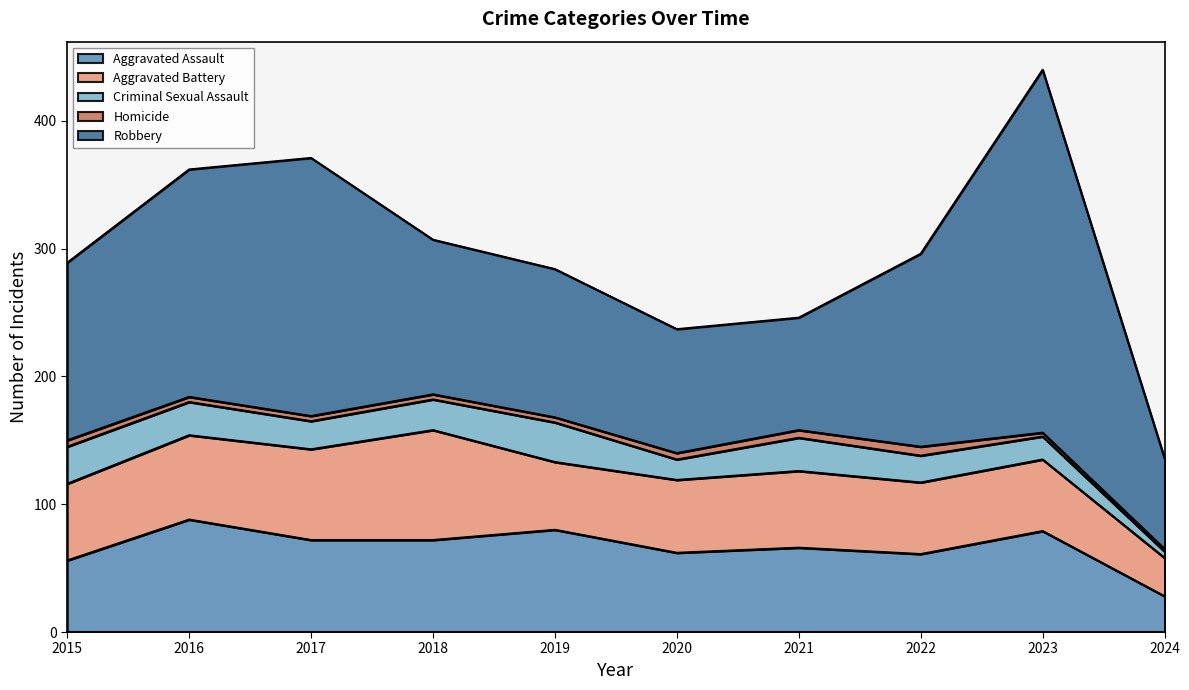

After their last crossing, which series has the higher values: Aggravated Assault or Aggravated Battery?

Aggravated Battery